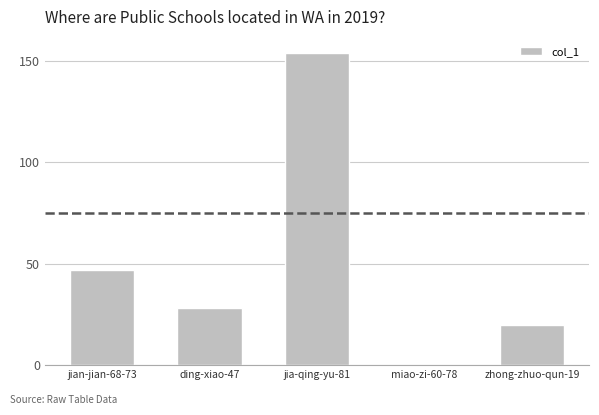

What is the ratio of the value at zhong-zhuo-qun-19 to the value at jia-qing-yu-81?

0.1